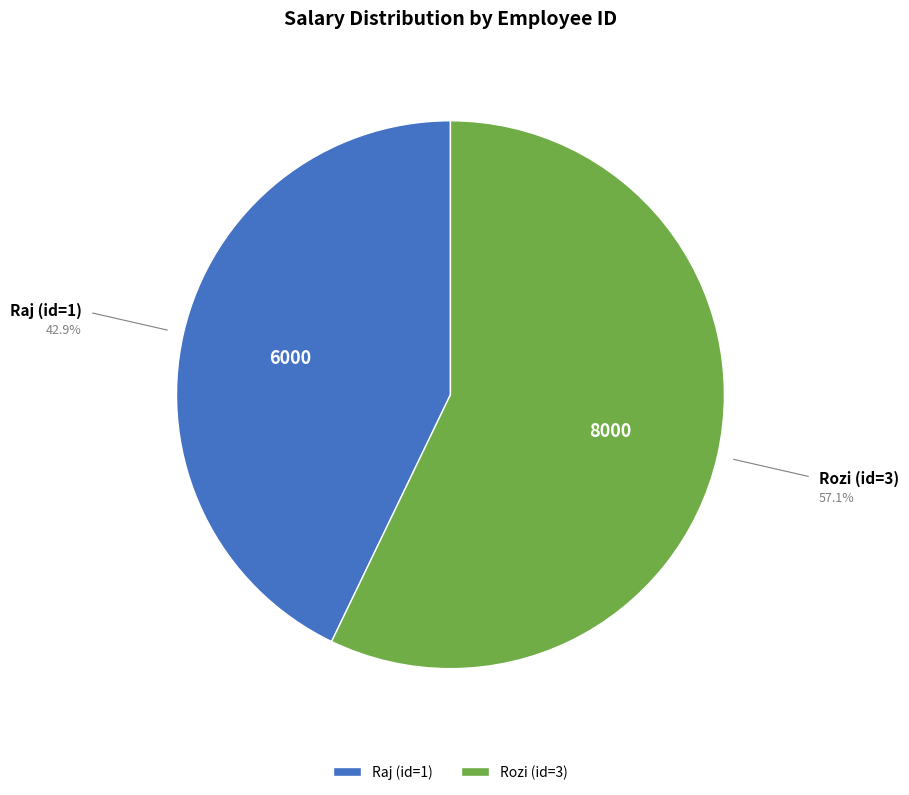

Is the sum of Raj (id=1) and Rozi (id=3) greater than half?

Yes